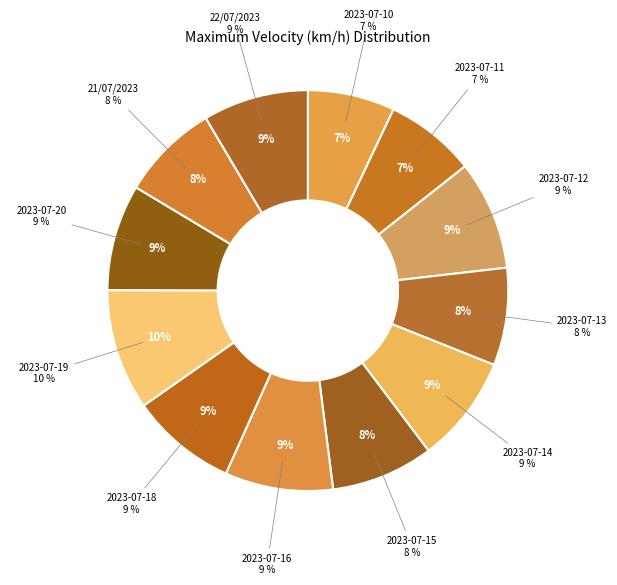

Is there a majority slice in this chart?

No